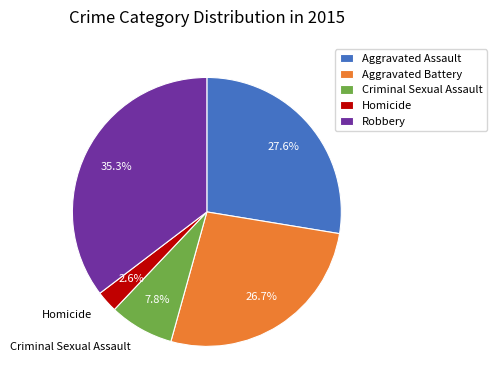

Between Aggravated Battery and Homicide, which is larger?

Aggravated Battery